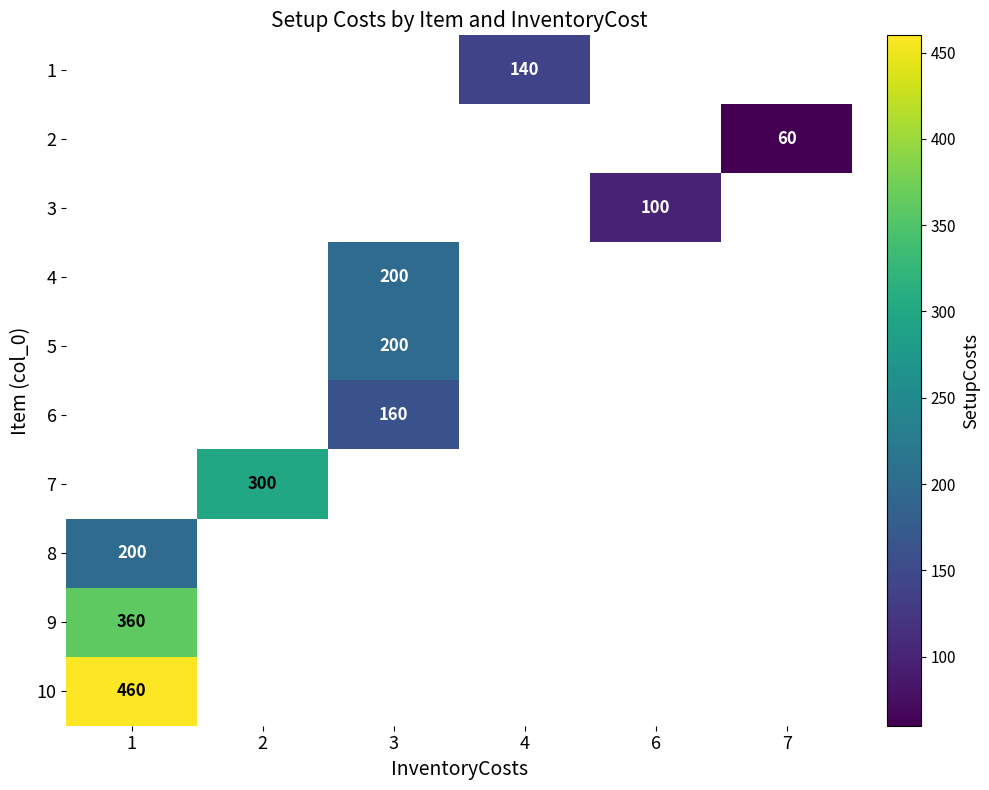

Which category has the lowest value across all series?

7